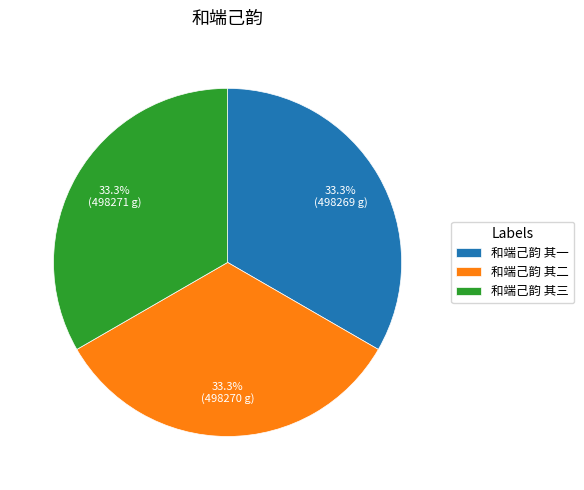

What is the ratio of the value at 和端己韵 其三 to the value at 和端己韵 其一?

1.0